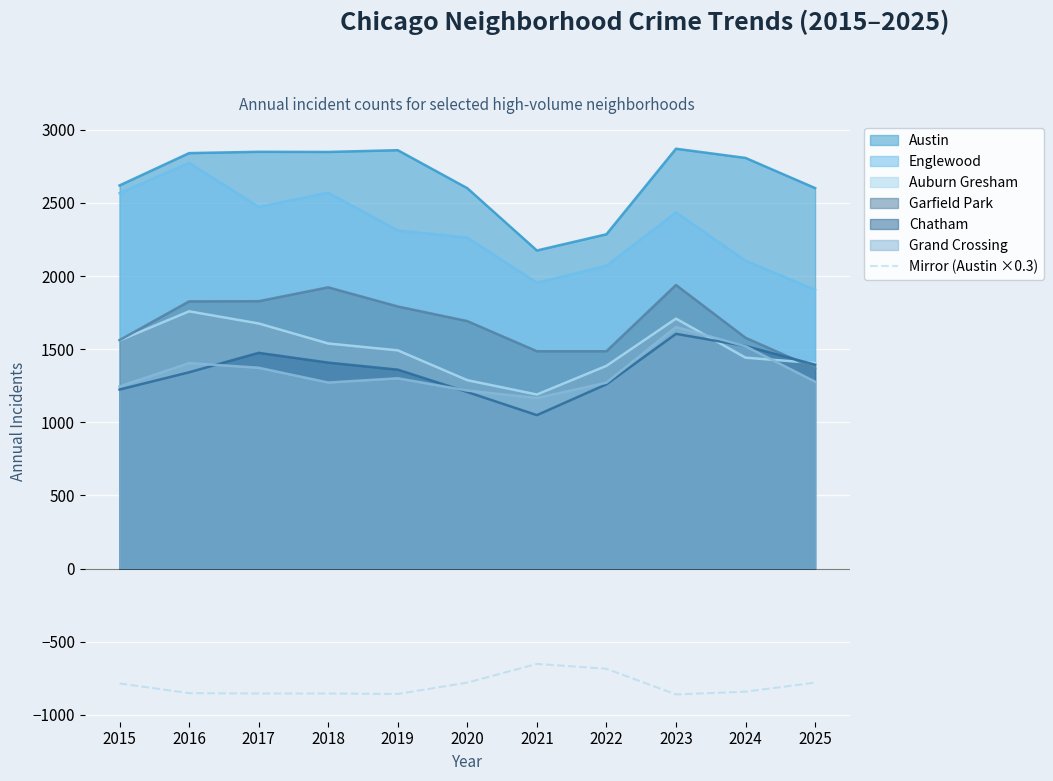

What is the spread (max minus min) of values at 2021?

2827.5